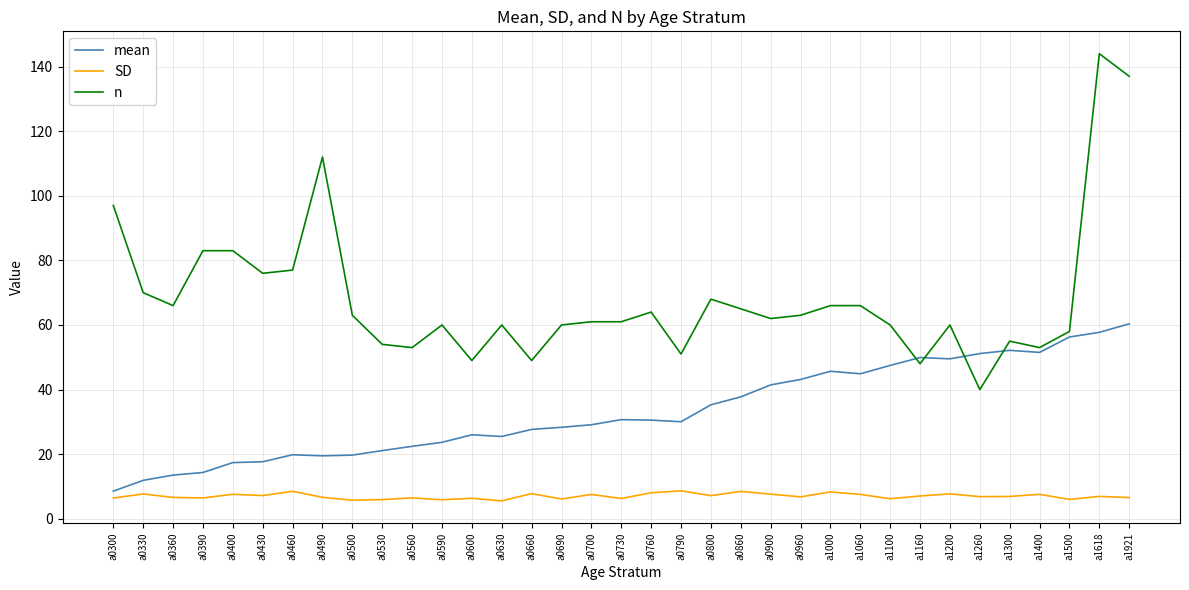

Does the chart have visible grid lines?

Yes